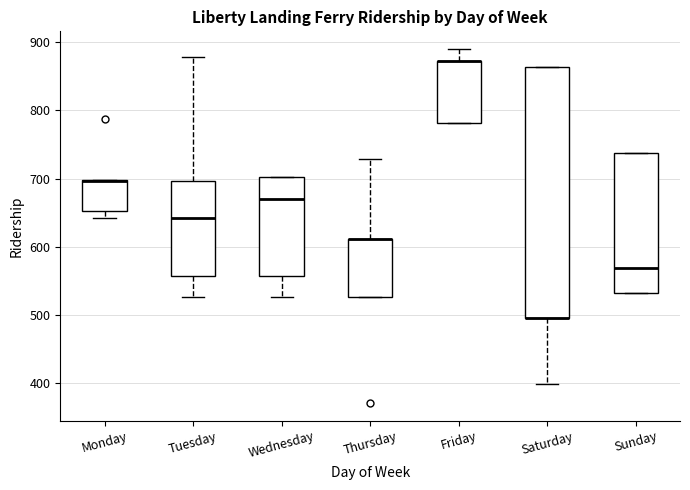

Comparing the boxes themselves (not the whiskers), which one is the tallest?

Saturday